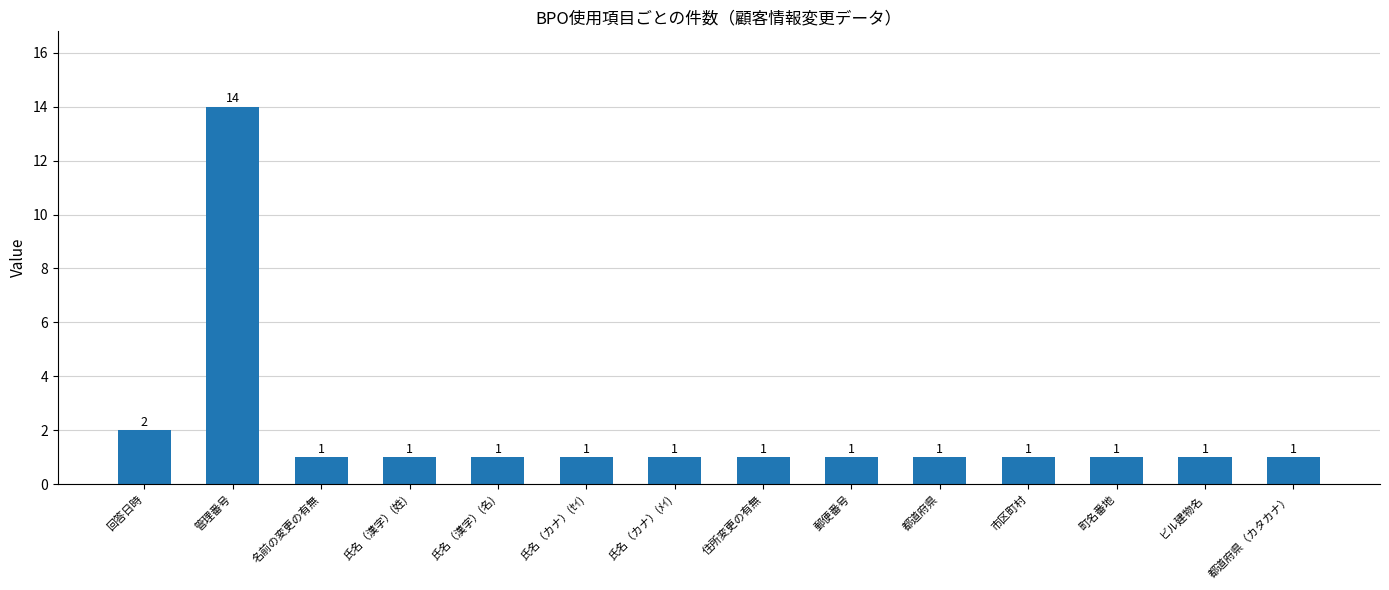

What is the difference between the maximum and minimum values?

13